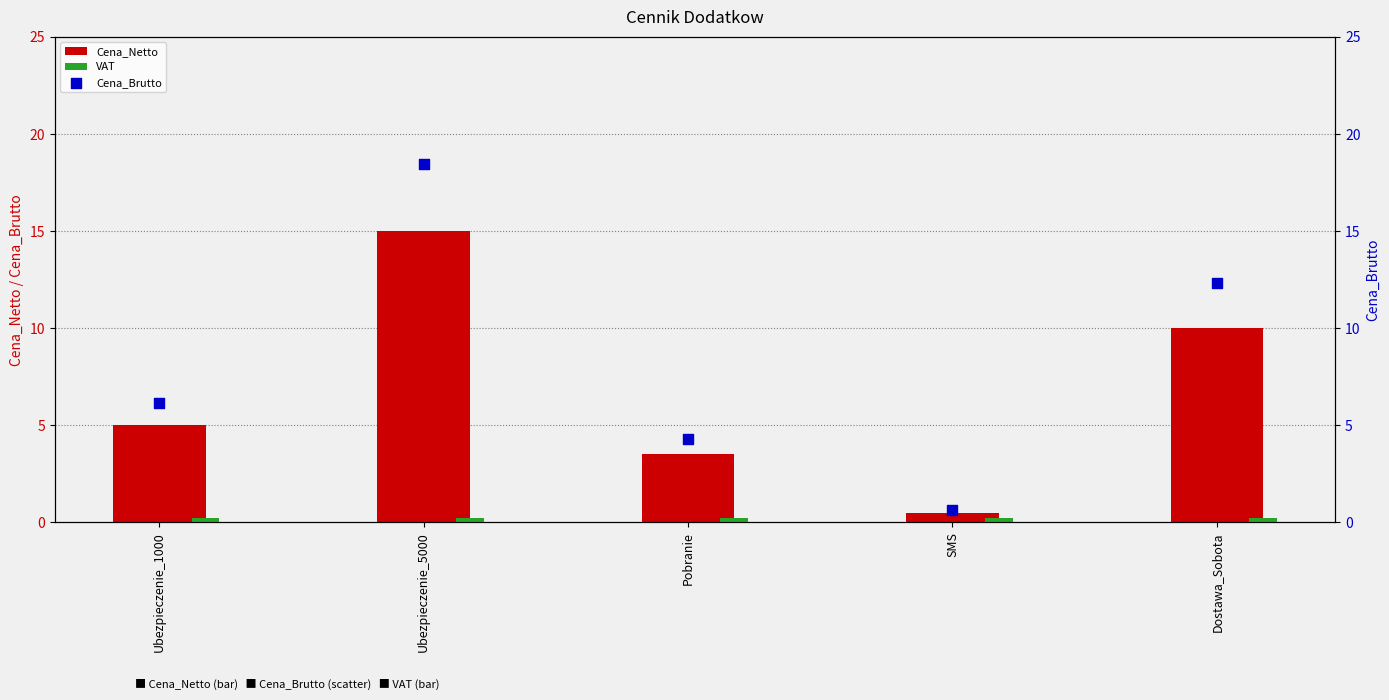

What are all the series names shown in the legend?

Cena_Netto, VAT, Cena_Brutto